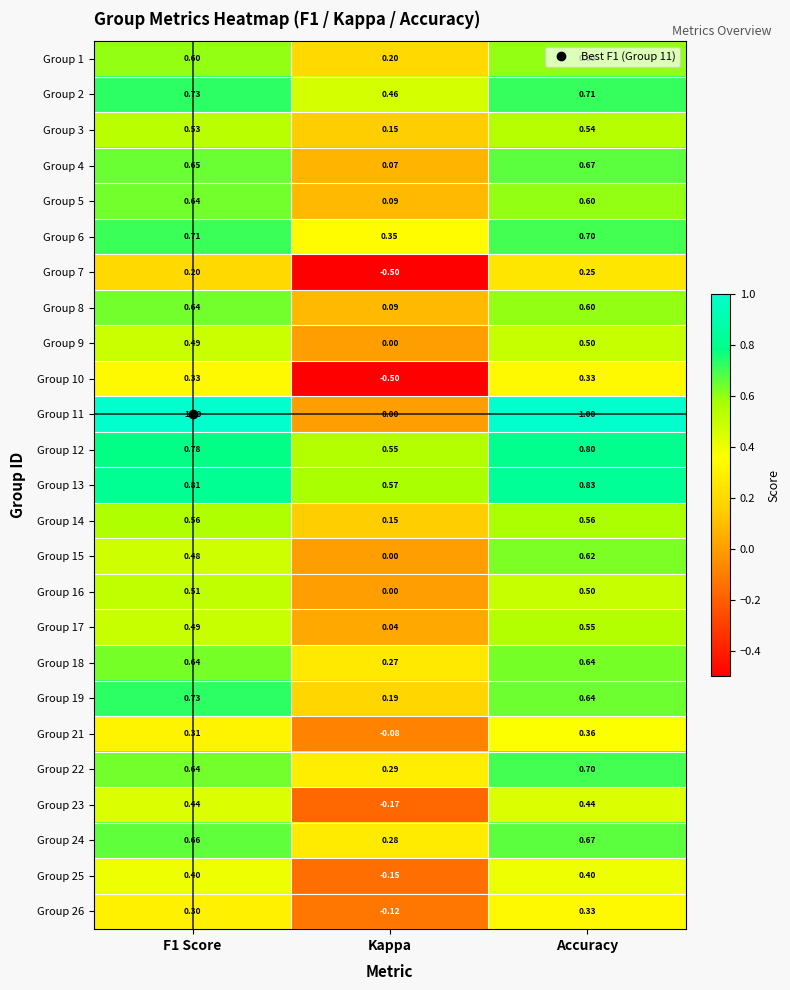

Count the number of data series in this chart.

25